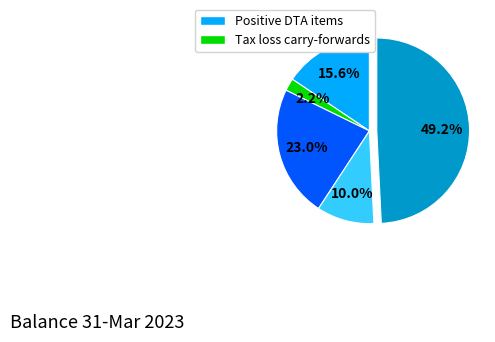

Does any single category account for the majority?

No